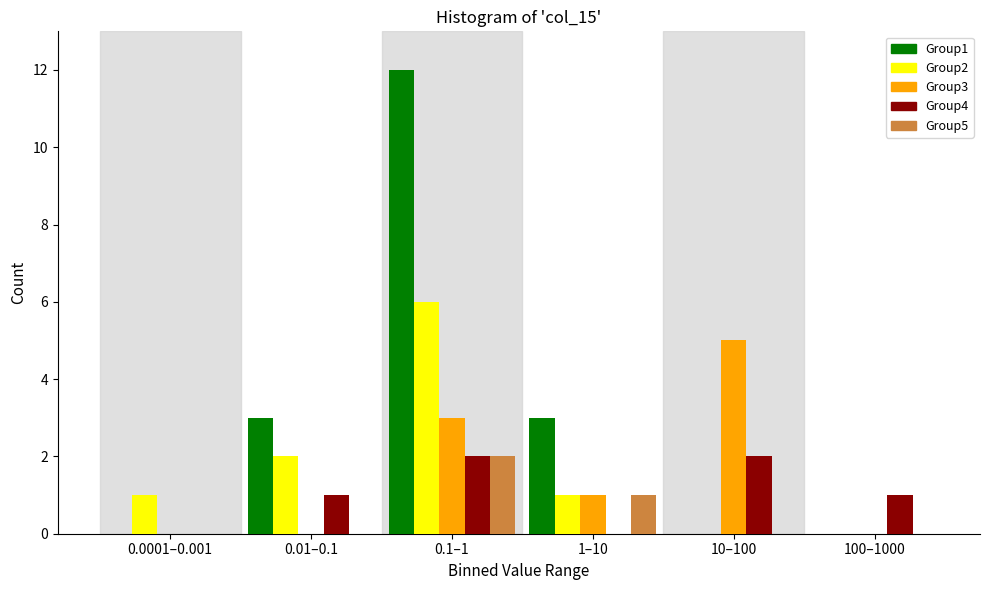

Reading left to right, list all the values displayed in this chart.

Group1: 0.0001–0.001=0	0.01–0.1=3	0.1–1=12	1–10=3	10–100=0	100–1000=0
Group2: 0.0001–0.001=1	0.01–0.1=2	0.1–1=6	1–10=1	10–100=0	100–1000=0
Group3: 0.0001–0.001=0	0.01–0.1=0	0.1–1=3	1–10=1	10–100=5	100–1000=0
Group4: 0.0001–0.001=0	0.01–0.1=1	0.1–1=2	1–10=0	10–100=2	100–1000=1
Group5: 0.0001–0.001=0	0.01–0.1=0	0.1–1=2	1–10=1	10–100=0	100–1000=0